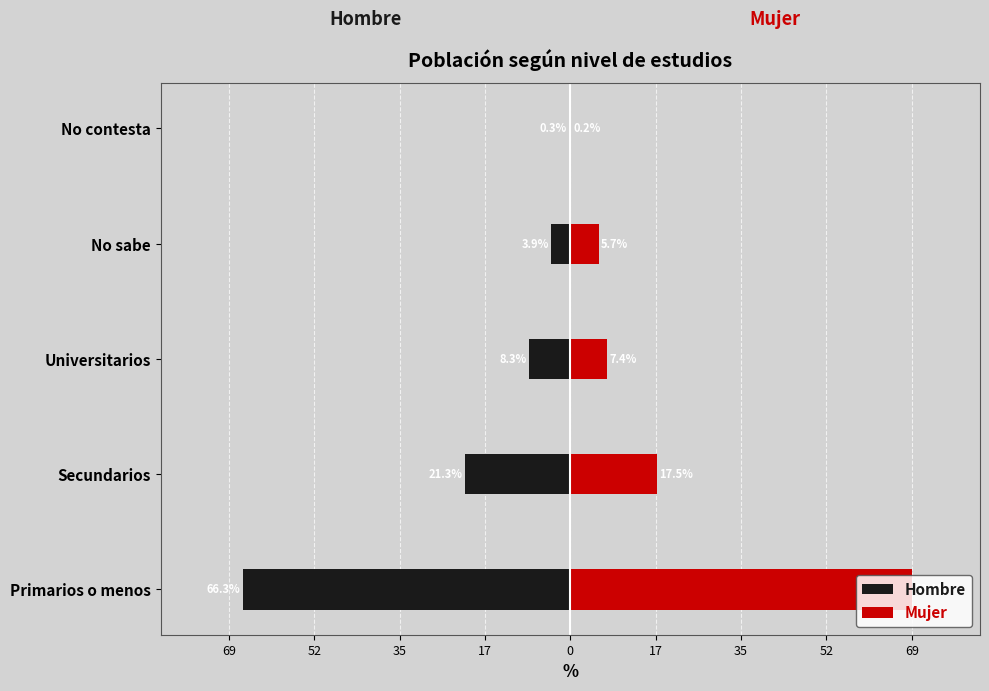

What is the value of the Hombre bar at the 4th from the left?

-3.9